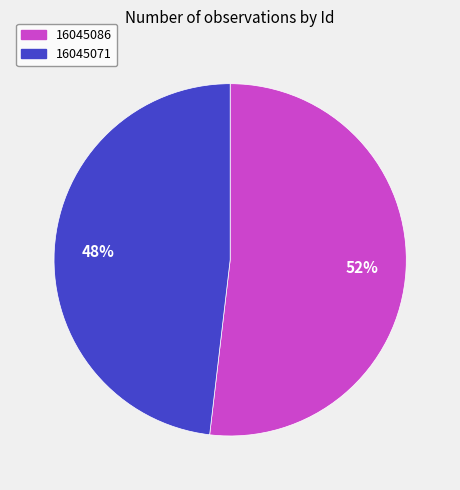

To the nearest percent, what percentage of the pie is 16045071?

48%